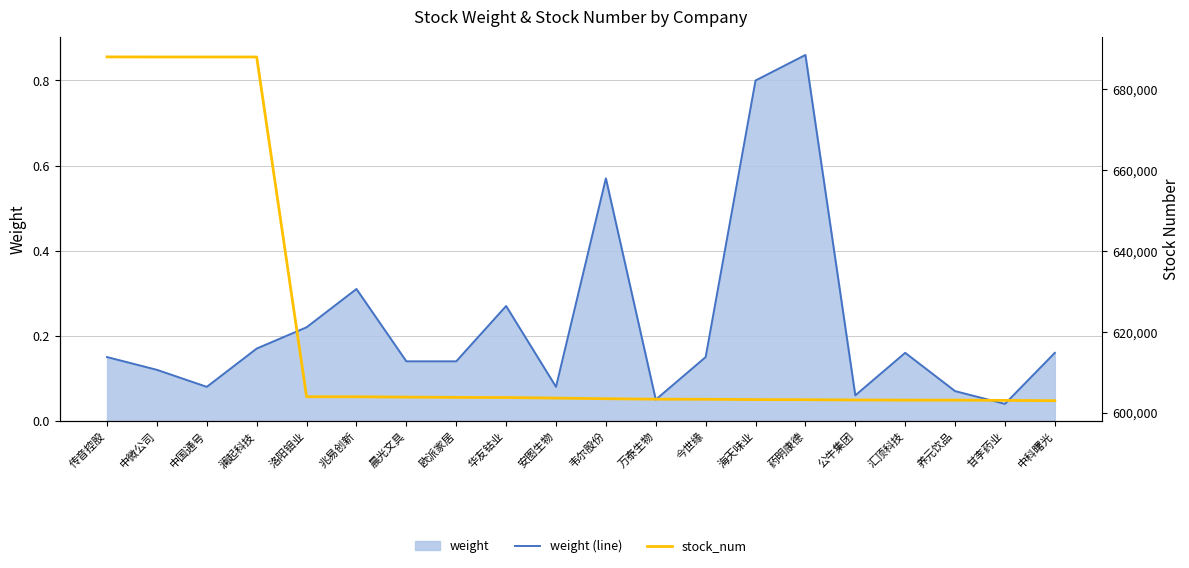

What is the spread (max minus min) of values at 养元饮品?

603155.9